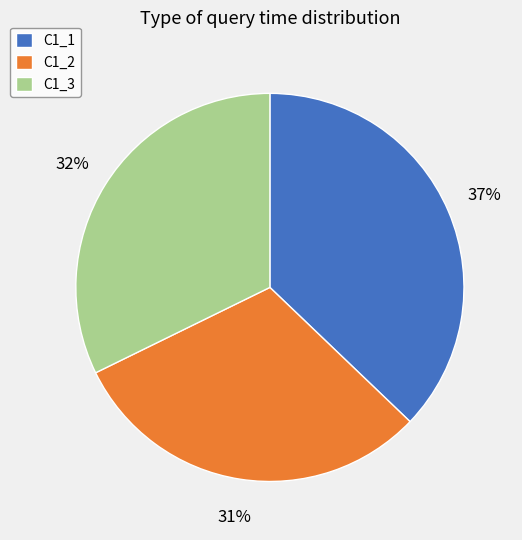

Does C1_3 account for over 50% of the chart?

No